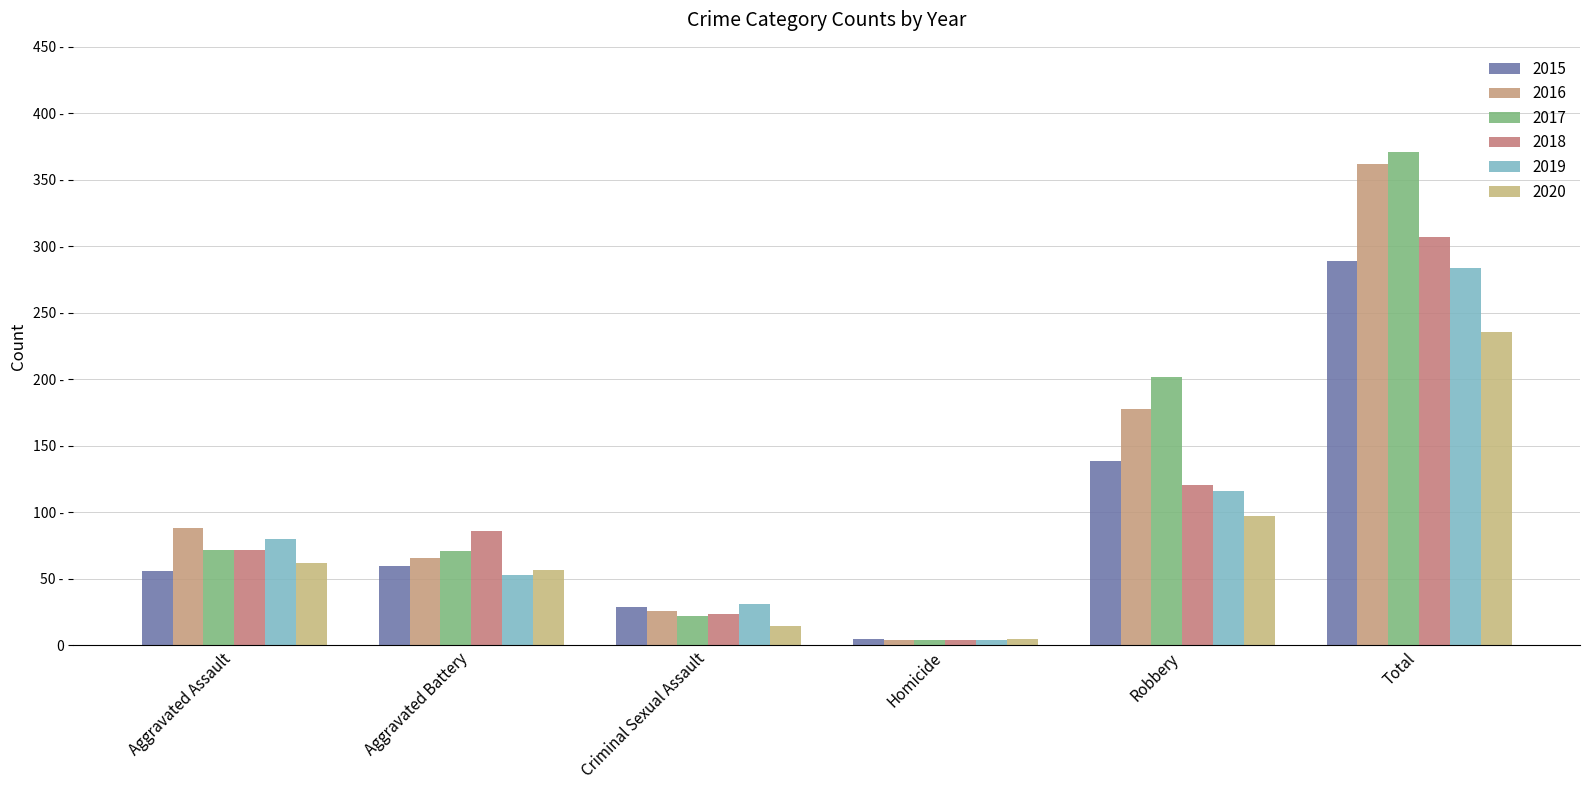

What are all the series names shown in the legend?

2015, 2016, 2017, 2018, 2019, 2020